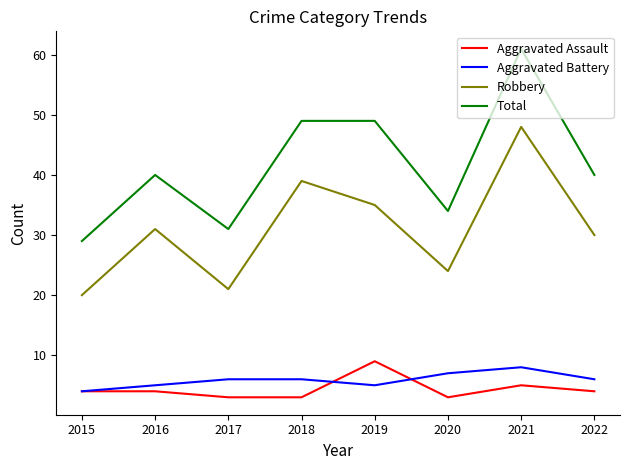

What is the difference between the Robbery values at 2015 and 2017?

1